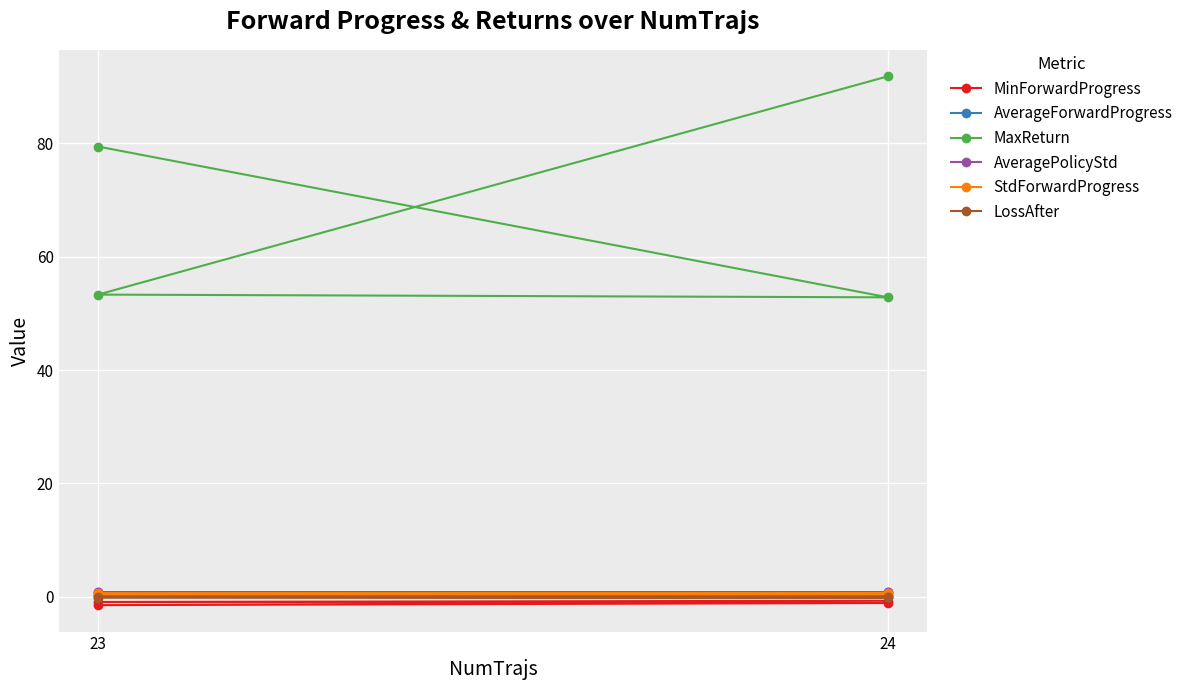

What is the difference between the maximum and minimum values in the AverageForwardProgress series?

0.3